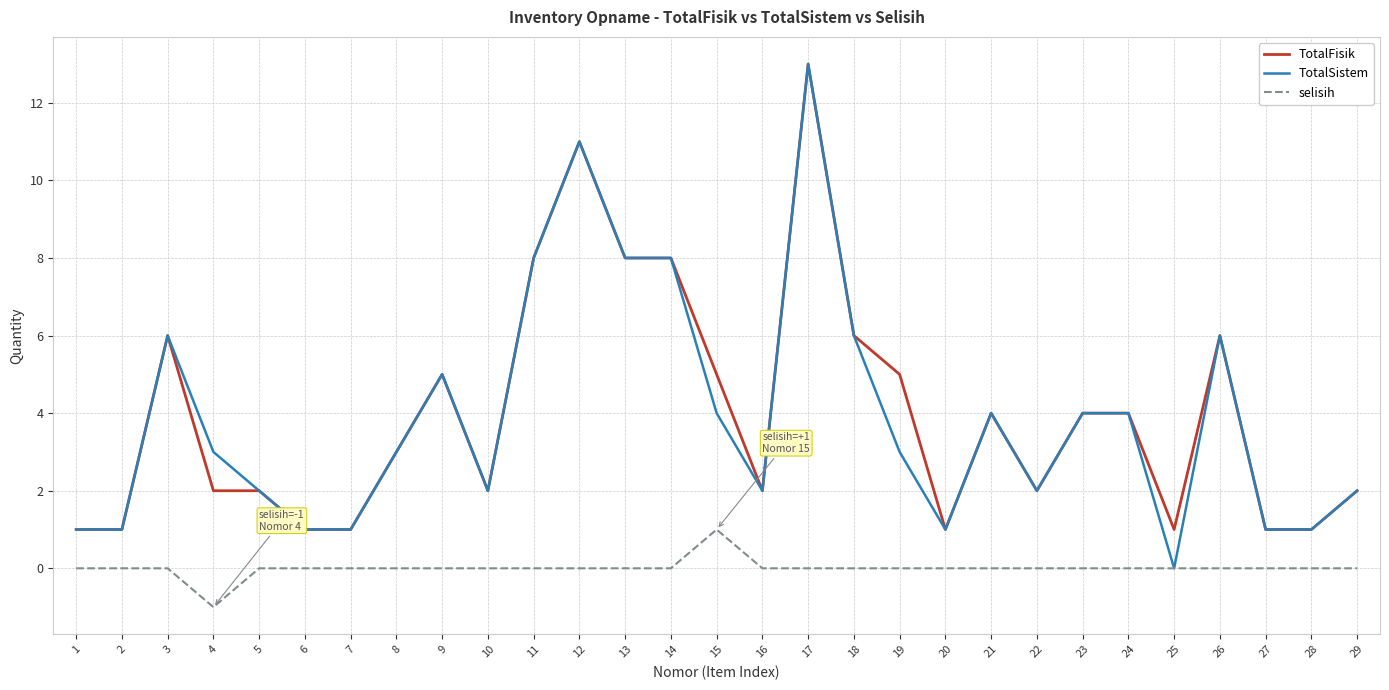

True or false: TotalFisik and selisih intersect in this chart.

False